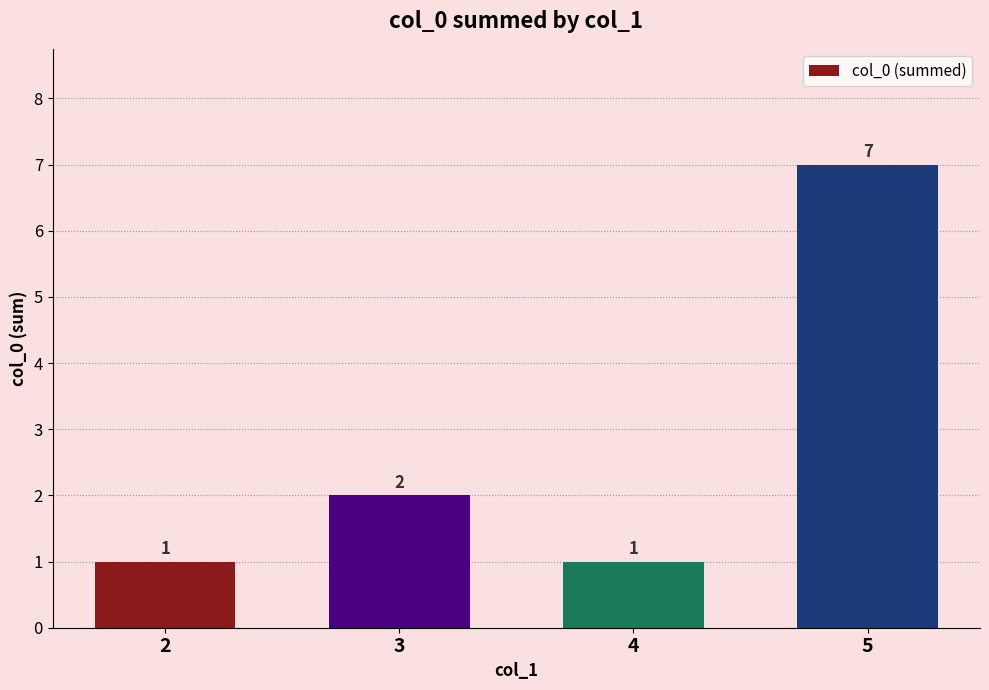

The chart shows a value of 2 at 2. True or false?

False